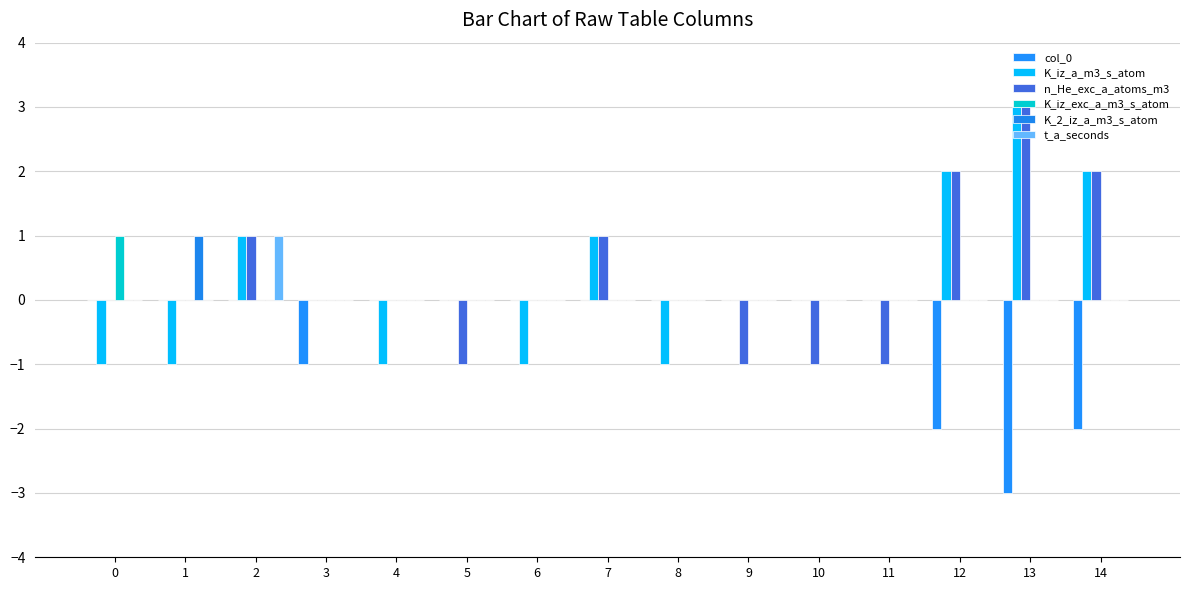

What is the sum of all t_a_seconds values?

1